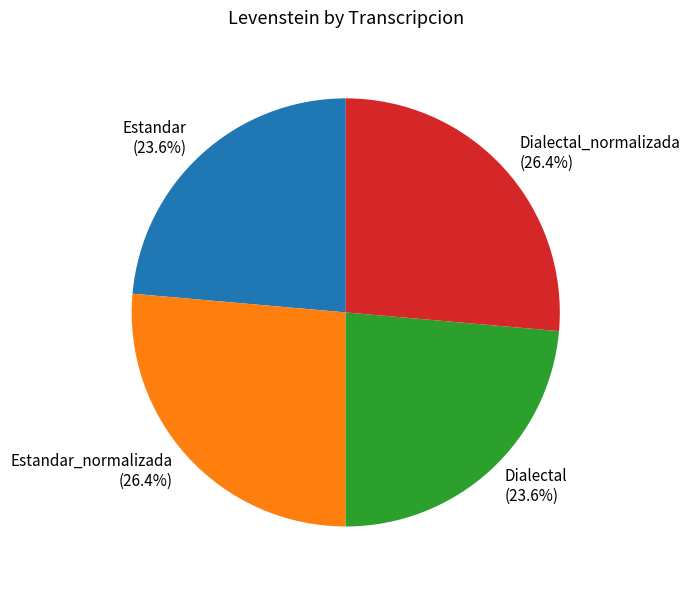

What is the ratio of the value at Dialectal (23.6%) to the value at Dialectal_normalizada (26.4%)?

0.9